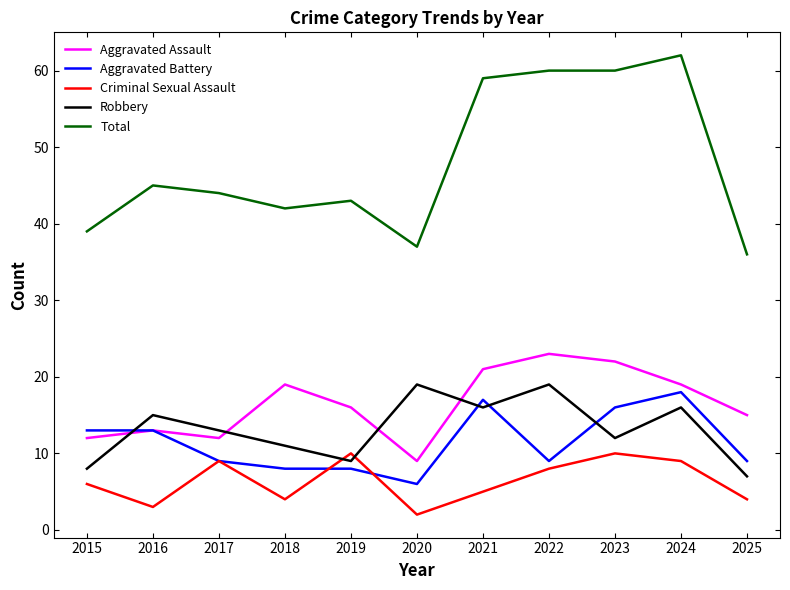

What is the total value across all series at 2015?

78